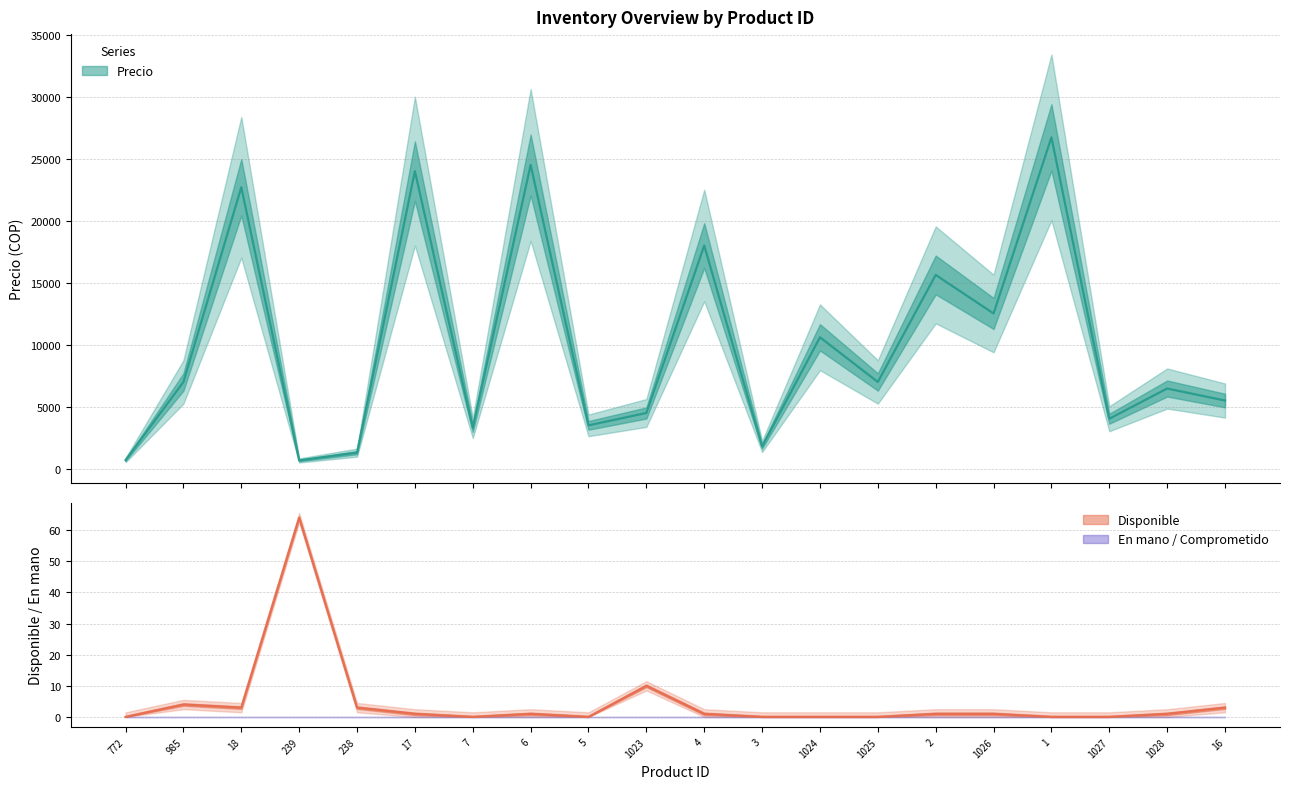

Reading left to right, what are all the values shown in this chart?

Precio: 772=700	985=7000	18=22700	239=672	238=1300	17=24000	7=3300	6=24500	5=3500	1023=4500	4=18000	3=1800	1024=10600	1025=7000	2=15630	1026=12521	1=26723	1027=4034	1028=6471	16=5500
Disponible: 772=0	985=4	18=3	239=64	238=3	17=1	7=0	6=1	5=0	1023=10	4=1	3=0	1024=0	1025=0	2=1	1026=1	1=0	1027=0	1028=1	16=3